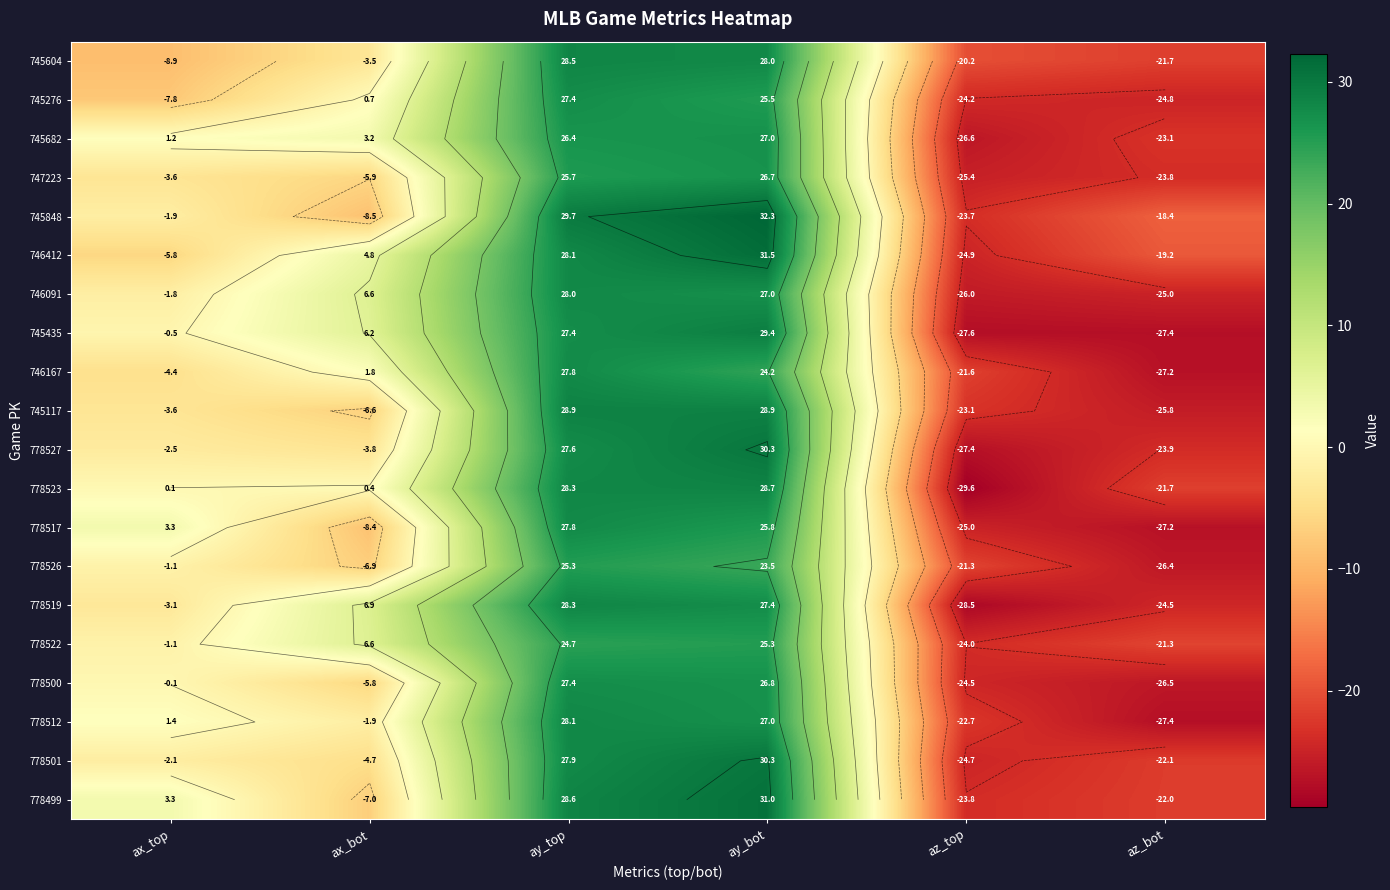

What is the lowest value of the 745276 series?

-24.8